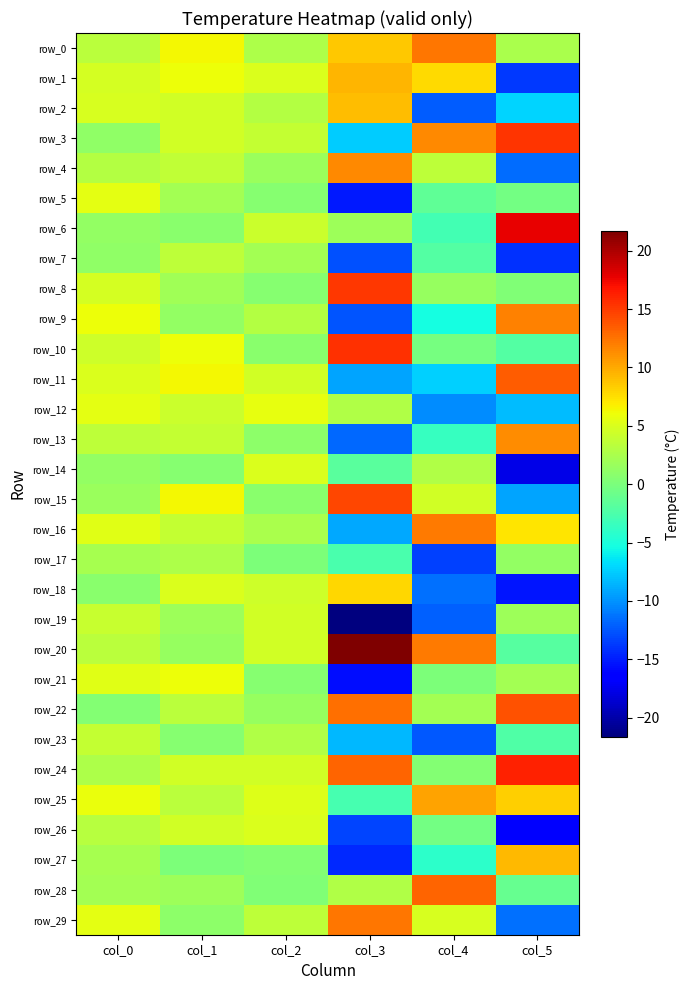

What is the total value across all series at col_2?

84.5